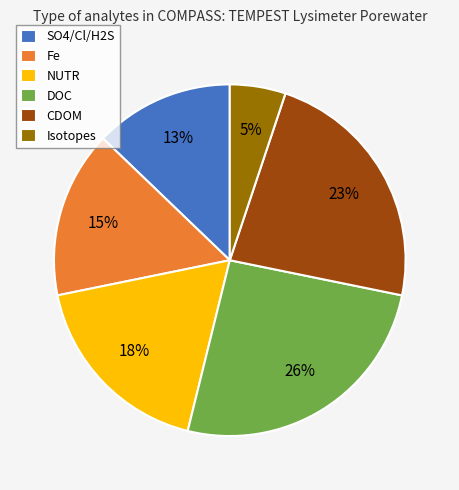

Rank the categories by value from lowest to highest.

Isotopes, SO4/Cl/H2S, Fe, NUTR, CDOM, DOC